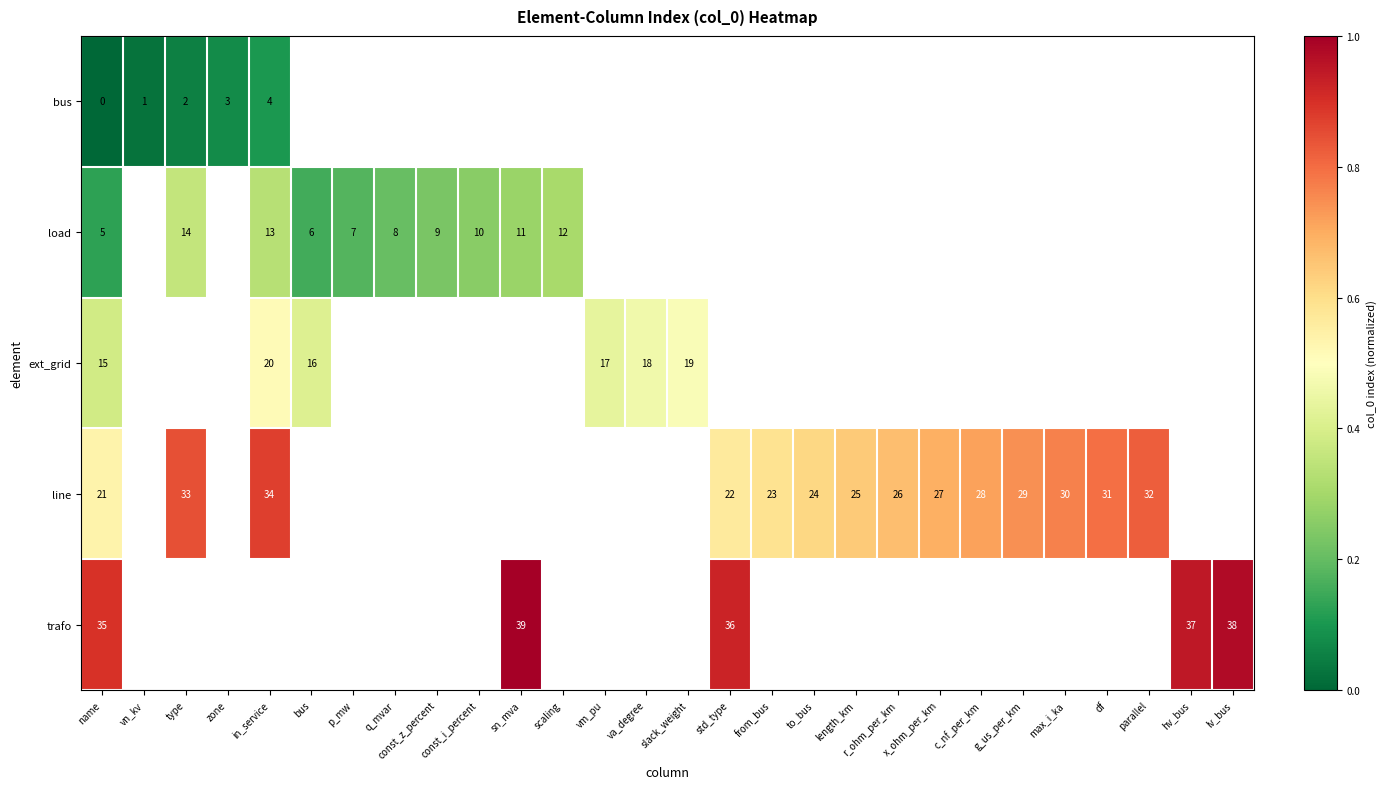

Which label corresponds to the largest value in the chart?

sn_mva